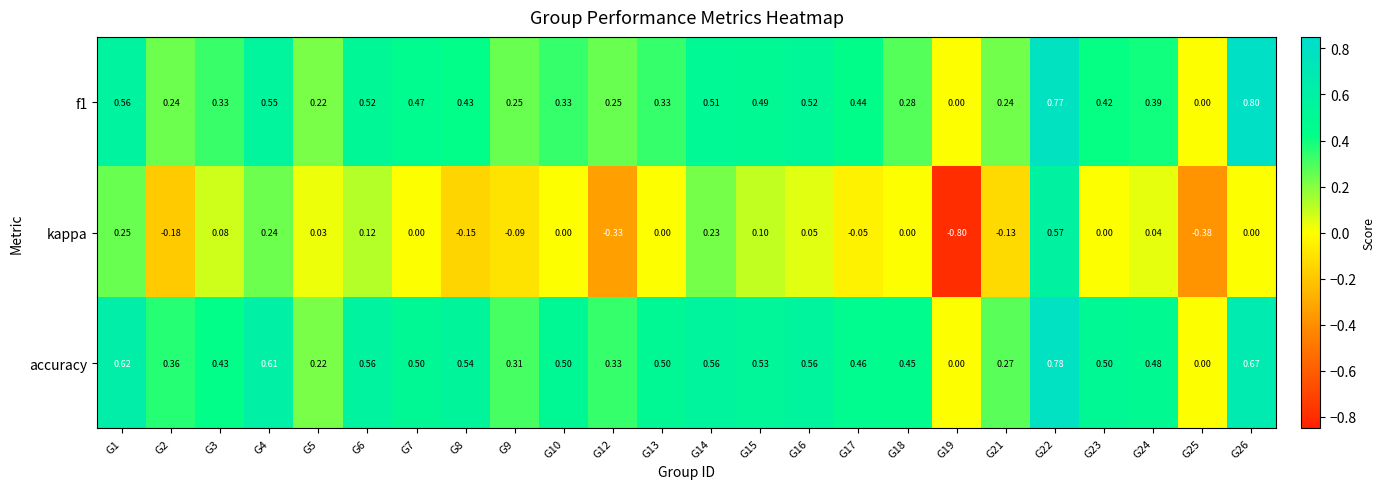

Which series has the largest total across all categories?

accuracy